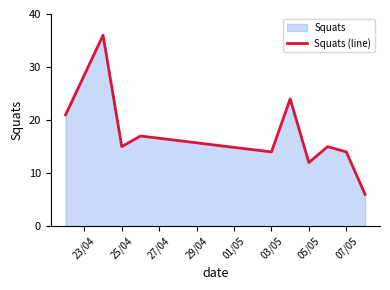

Does the chart have visible grid lines?

No